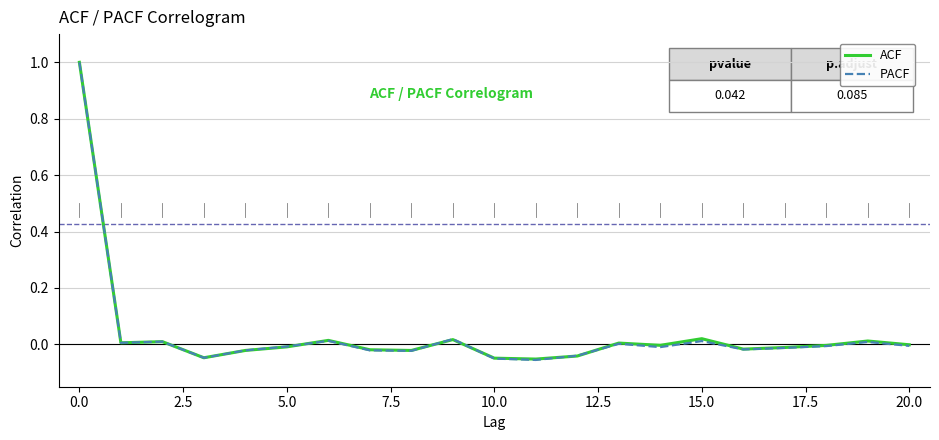

What is the maximum value for PACF?

1.0